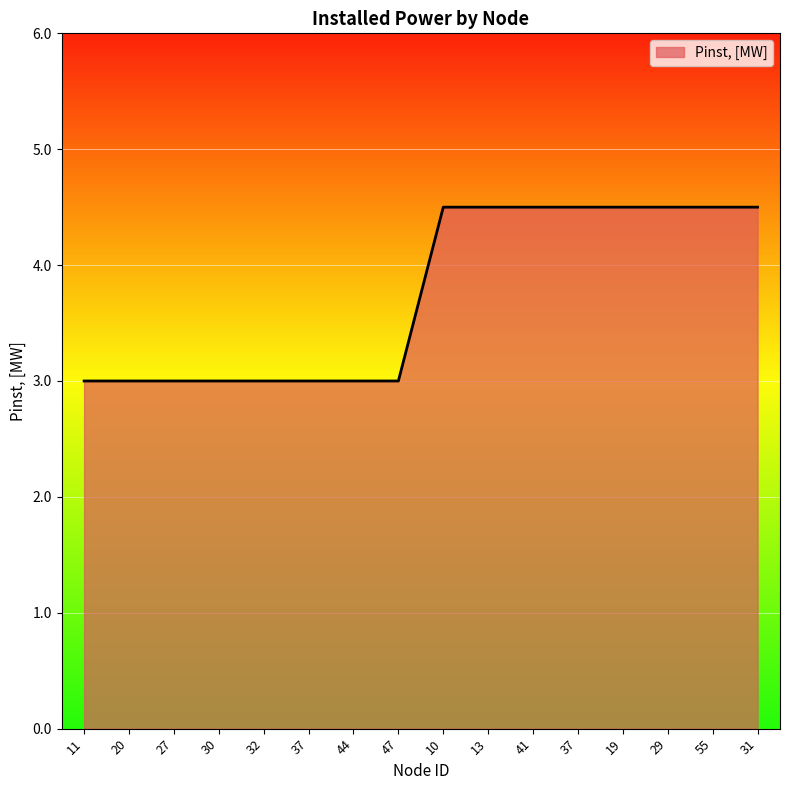

Which category has the lowest value across all series?

11